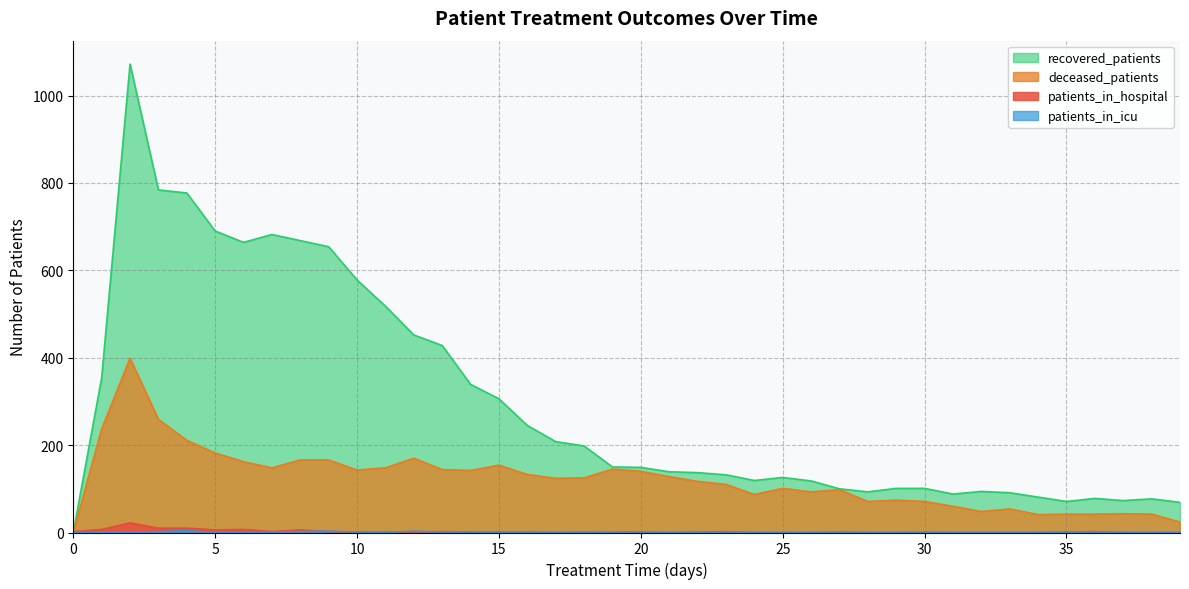

Does the chart have visible grid lines?

Yes